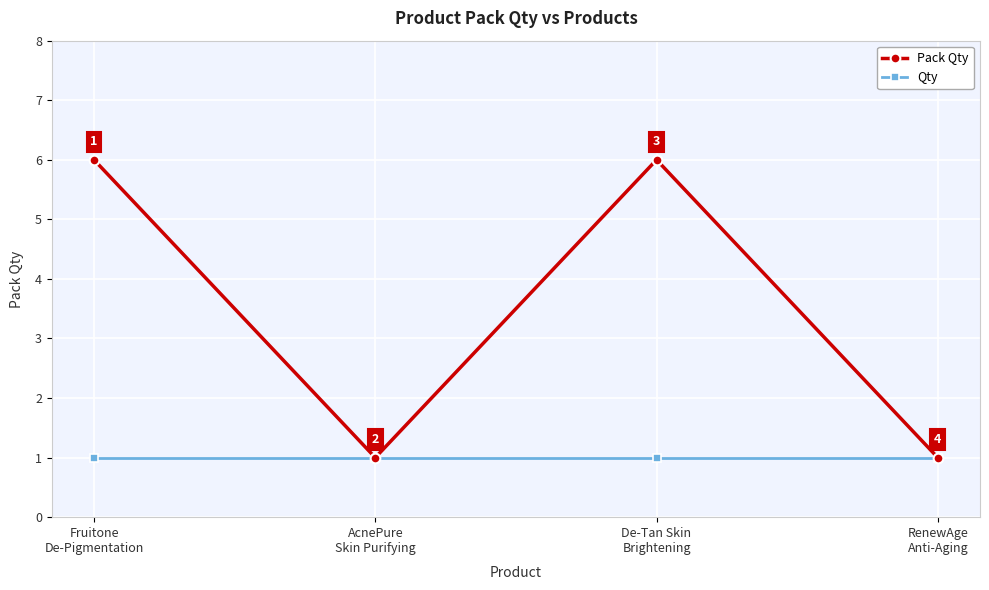

Where is the first local maximum for Pack Qty?

De-Tan Skin
Brightening